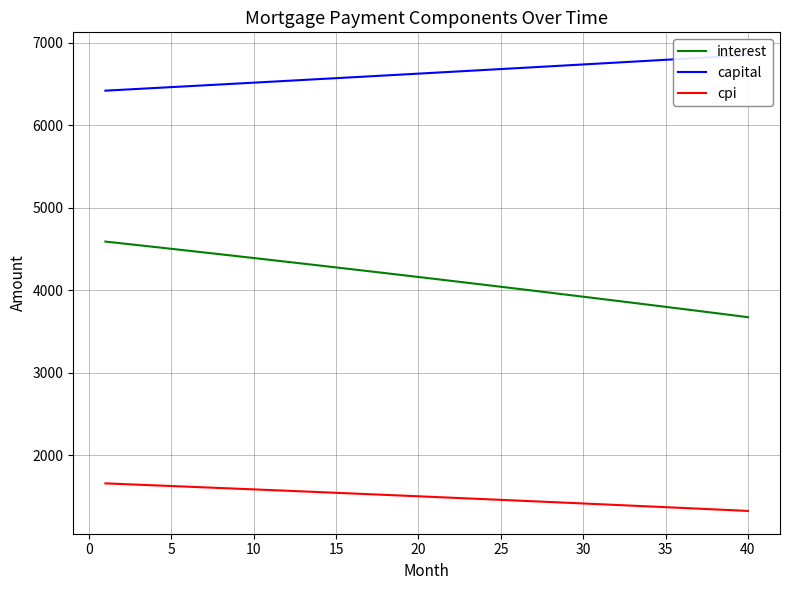

Which series has the widest spread of values?

interest